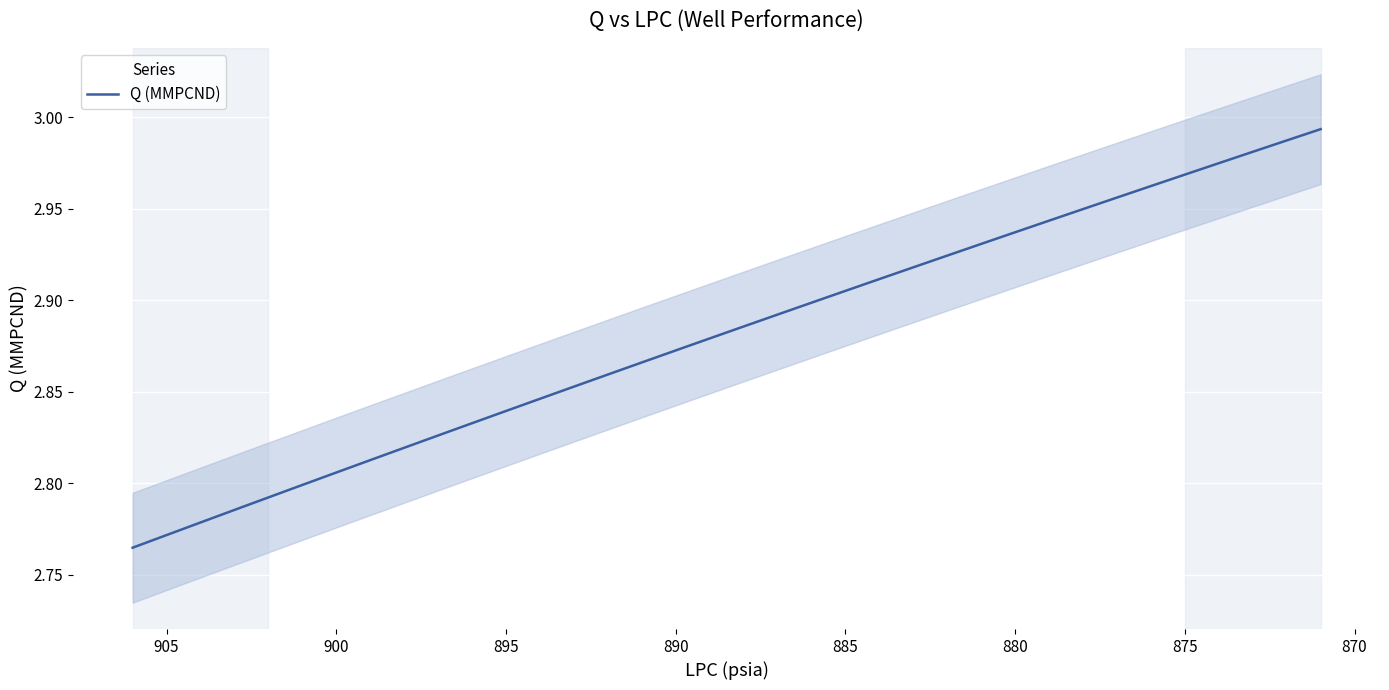

Reading right to left, what are all the values shown in this chart?

3.0	3.0	3.0	3.0	3.0	3.0	3.0	2.9	2.9	2.9	2.9	2.9	2.9	2.9	2.9	2.9	2.9	2.9	2.9	2.9	2.9	2.9	2.9	2.8	2.8	2.8	2.8	2.8	2.8	2.8	2.8	2.8	2.8	2.8	2.8	2.8